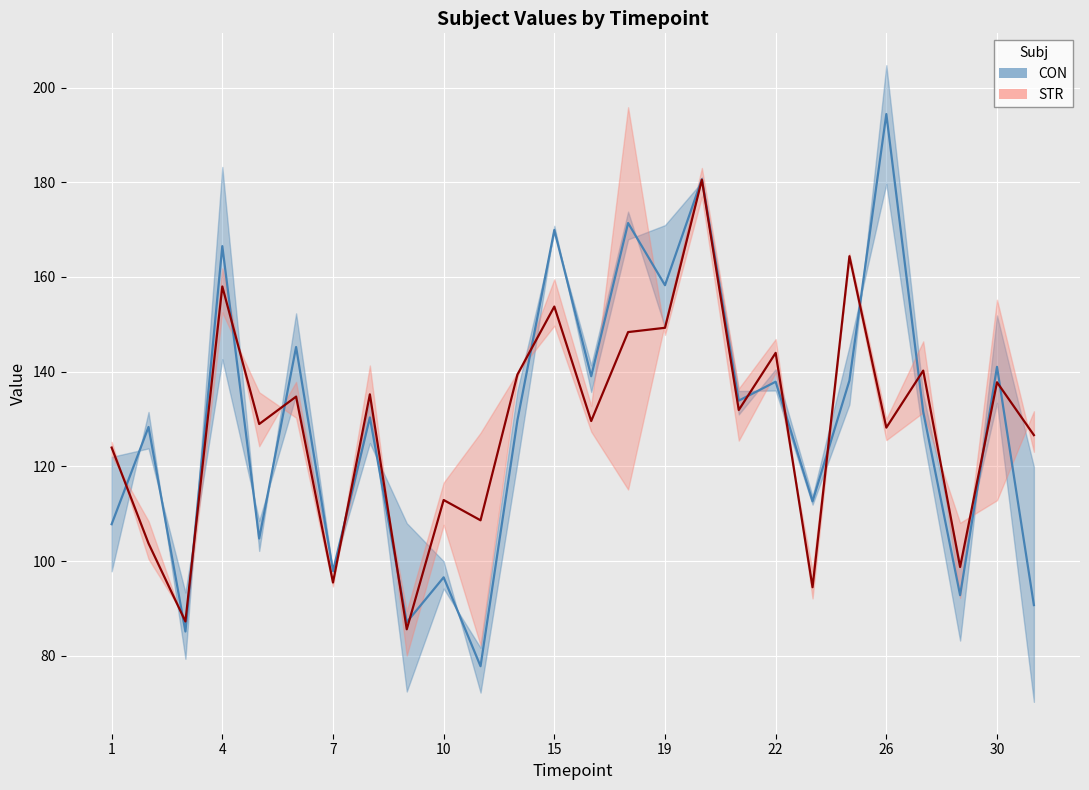

At which category does CON reach its first local valley?

3